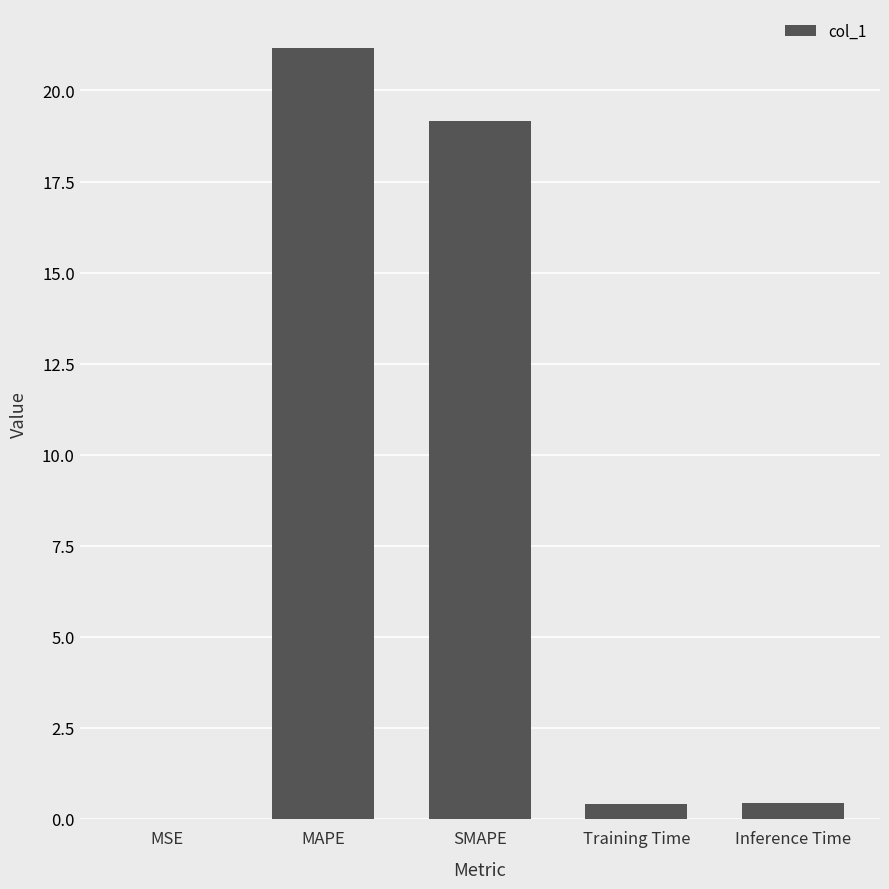

What is the sum of all values?

41.2